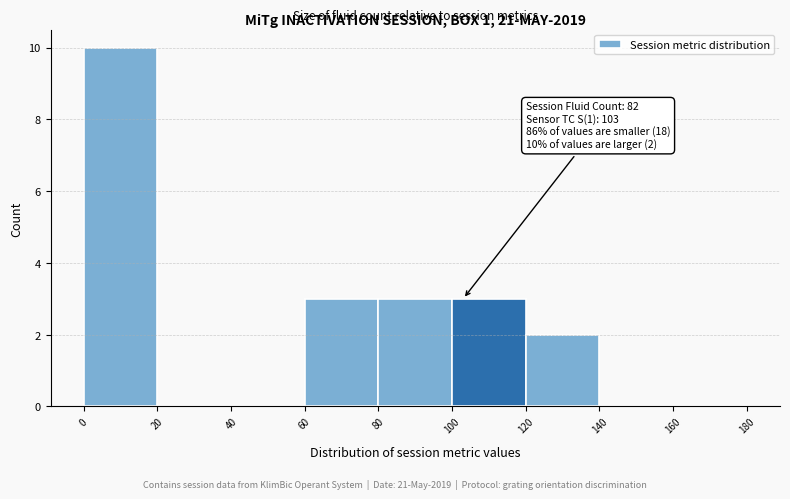

Which range on the x-axis has the tallest bar?

0 to 20